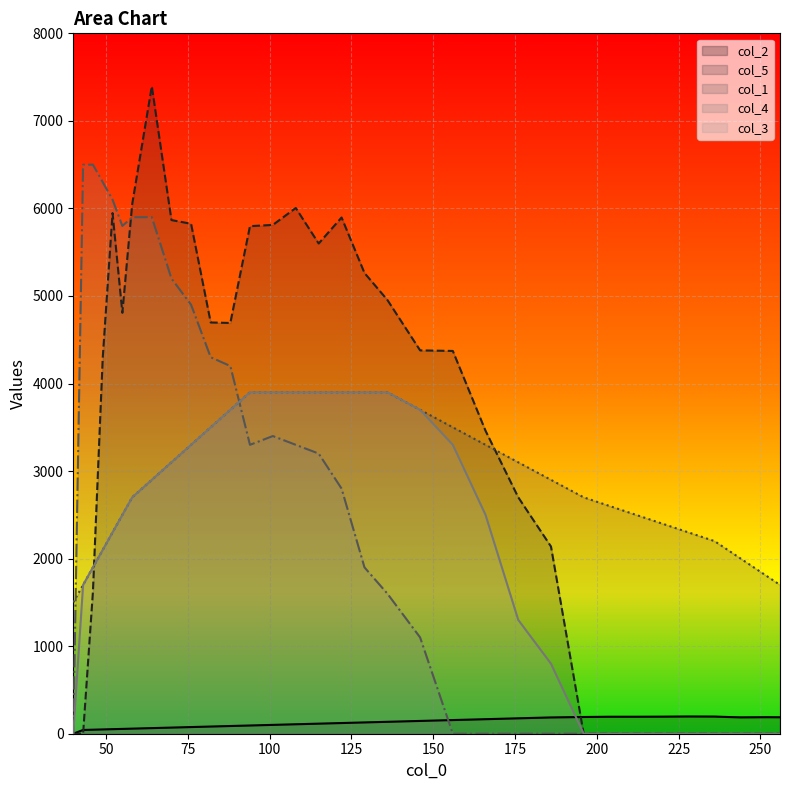

What is the highest value of the col_4 series?

6500.0